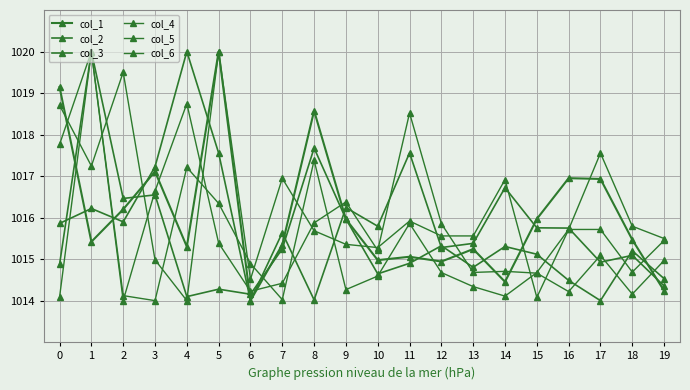

Rank the categories by col_3 value from highest to lowest.

1, 8, 3, 2, 9, 12, 14, 7, 18, 15, 11, 0, 13, 10, 19, 16, 5, 6, 4, 17